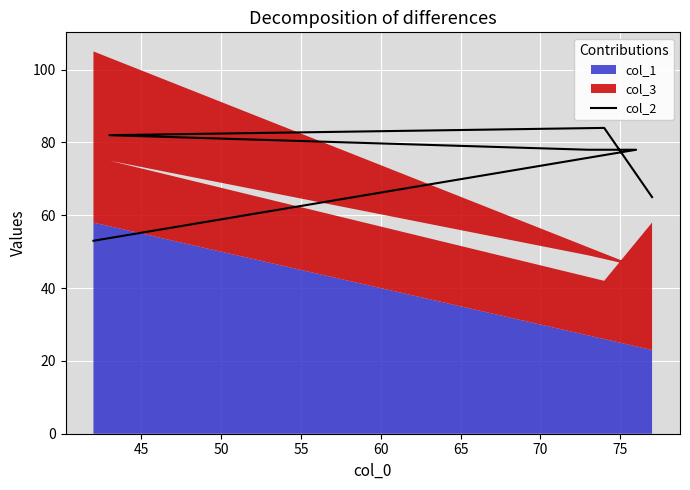

The value at 60 is 25. True or false?

False